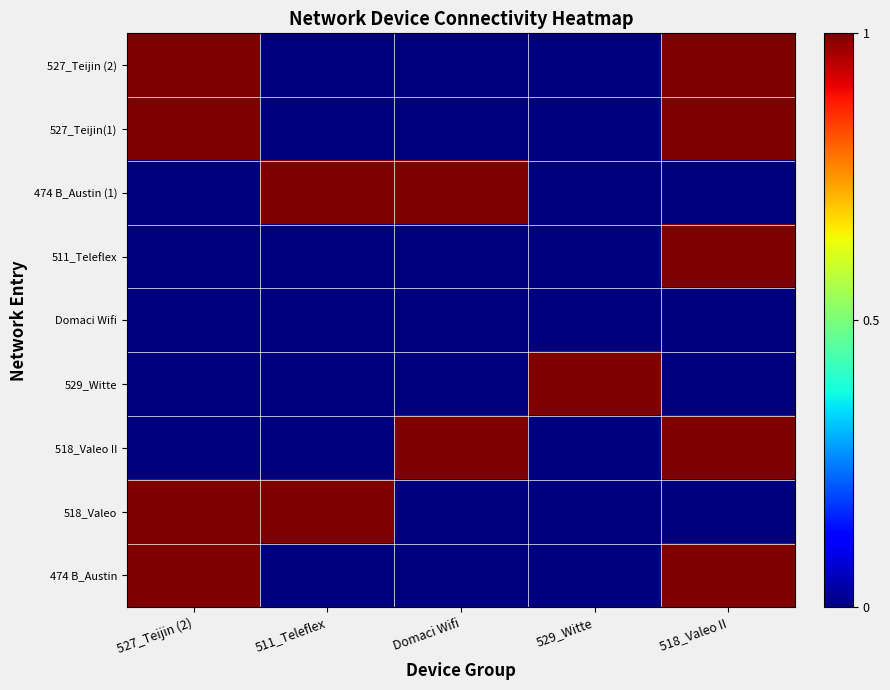

Which series has the largest total across all categories?

527_Teijin (2)